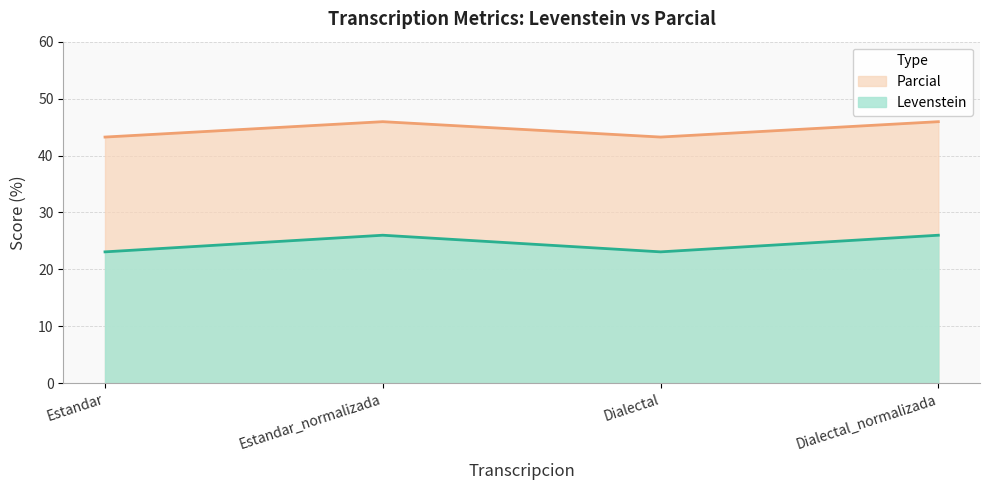

Which category has the lowest value in the Parcial series?

Estandar